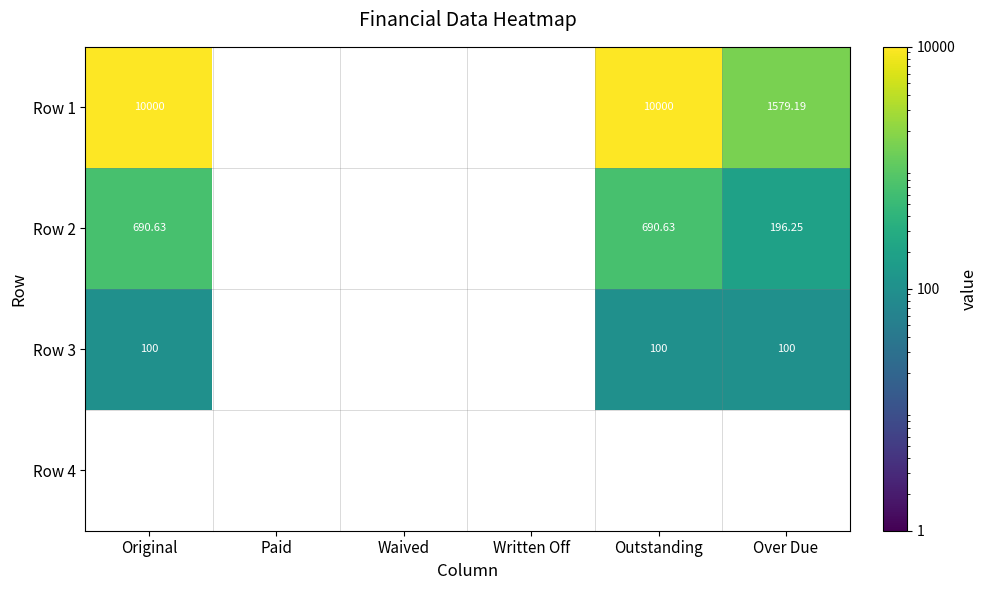

What is the spread (max minus min) of values at Original?

9900.0